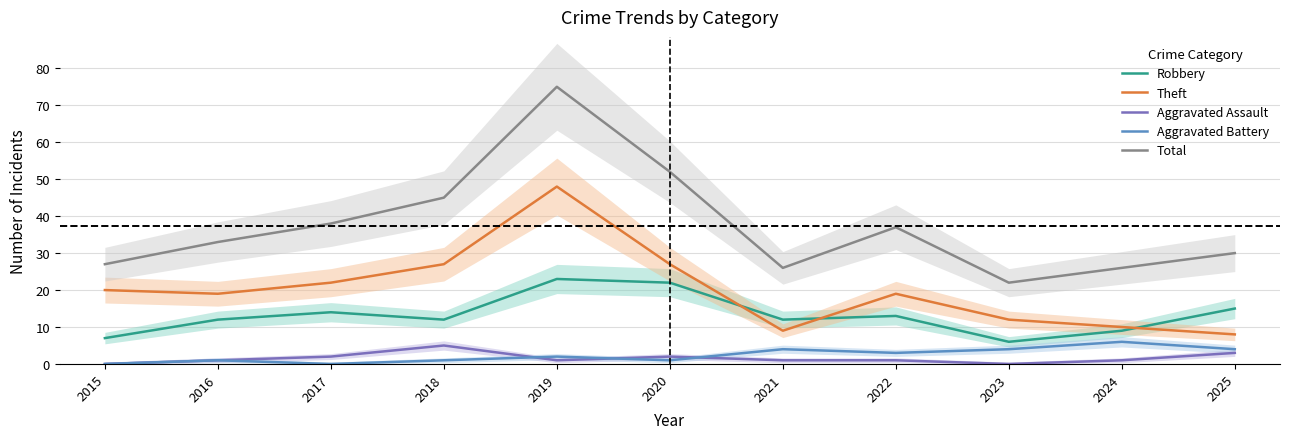

What is the difference between the second highest and minimum values in the Aggravated Assault series?

3